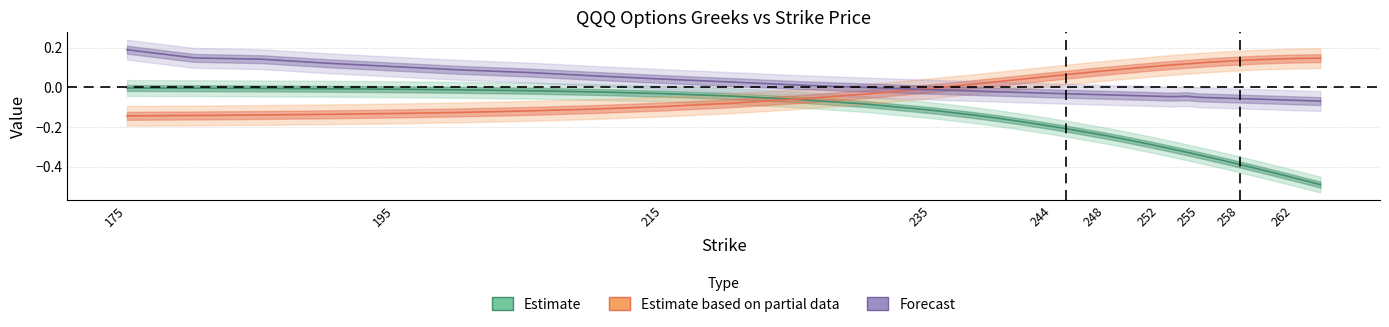

Where is call_delta nearest to the value 0?

175